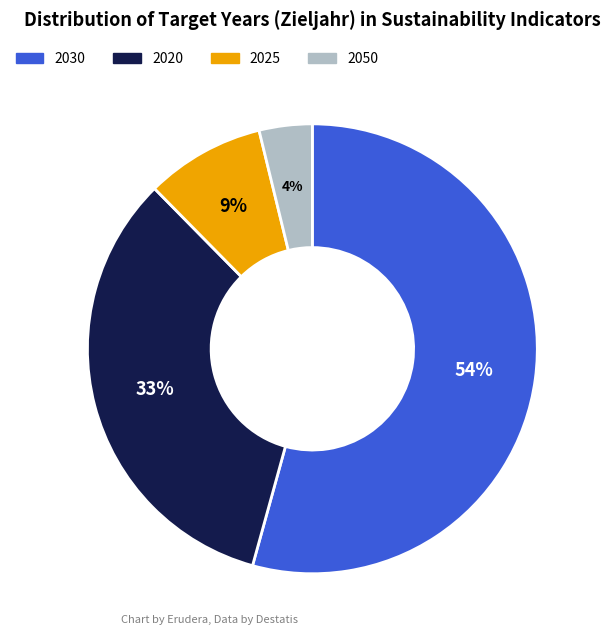

Approximately how many times larger is the value at 2025 compared to 2020?

0.3